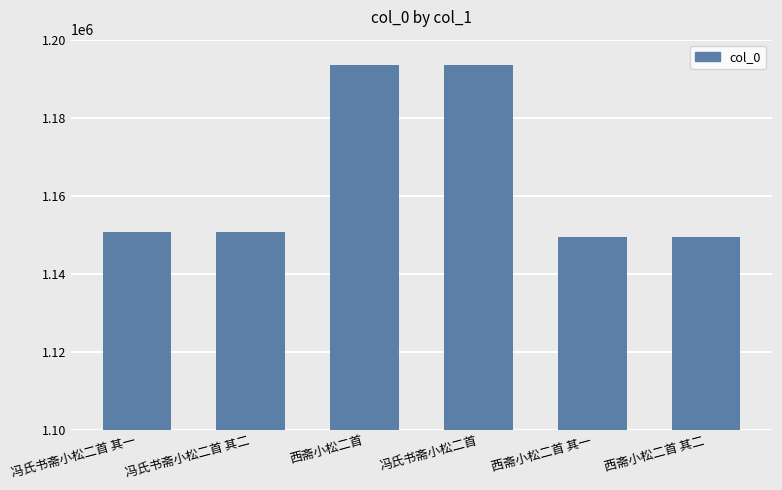

Approximately how many times larger is the value at 西斋小松二首 其二 compared to 西斋小松二首 其一?

1.0